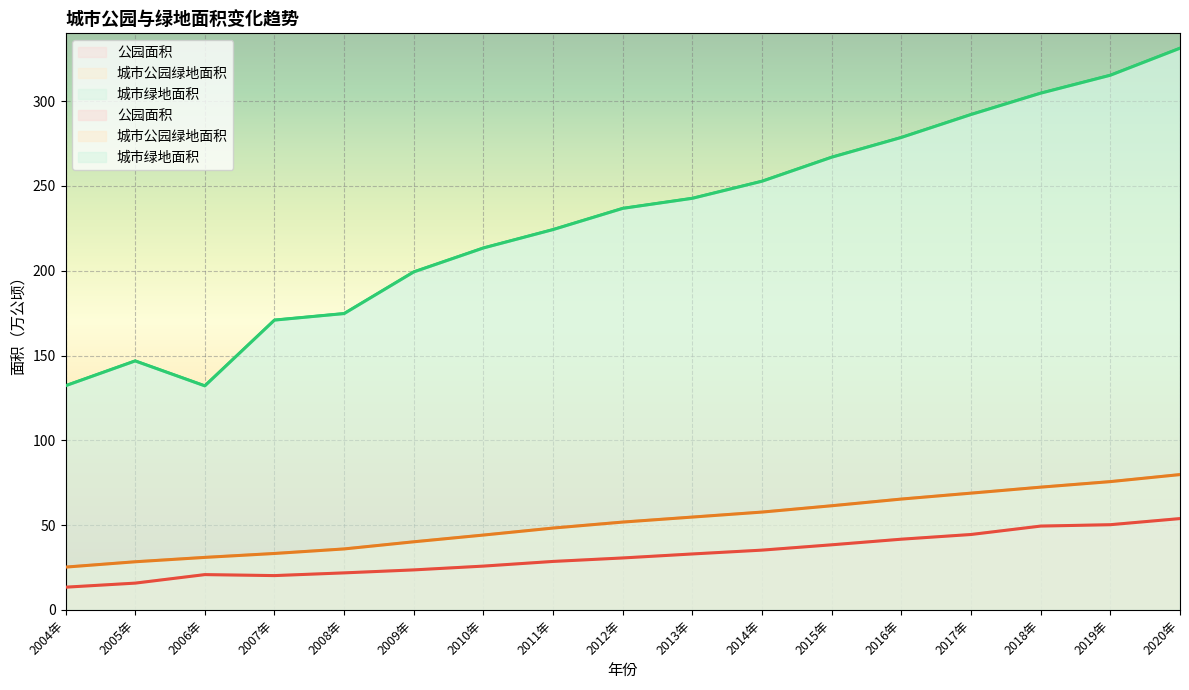

Which series has the largest range (max minus min)?

城市绿地面积